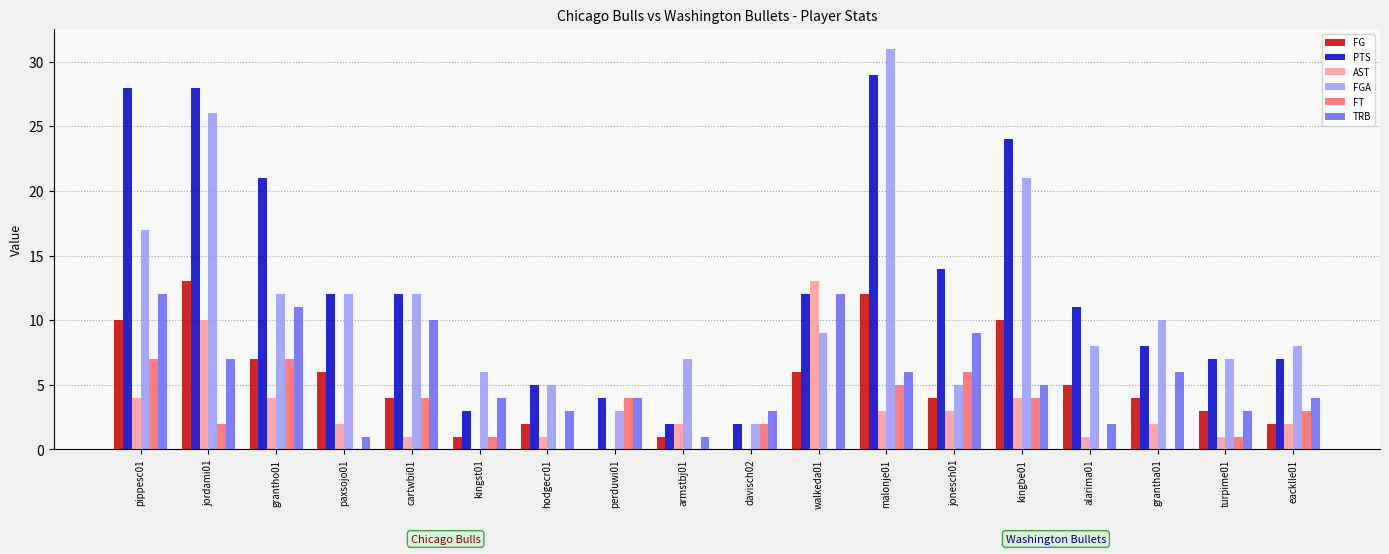

Which series has the widest spread of values?

FGA